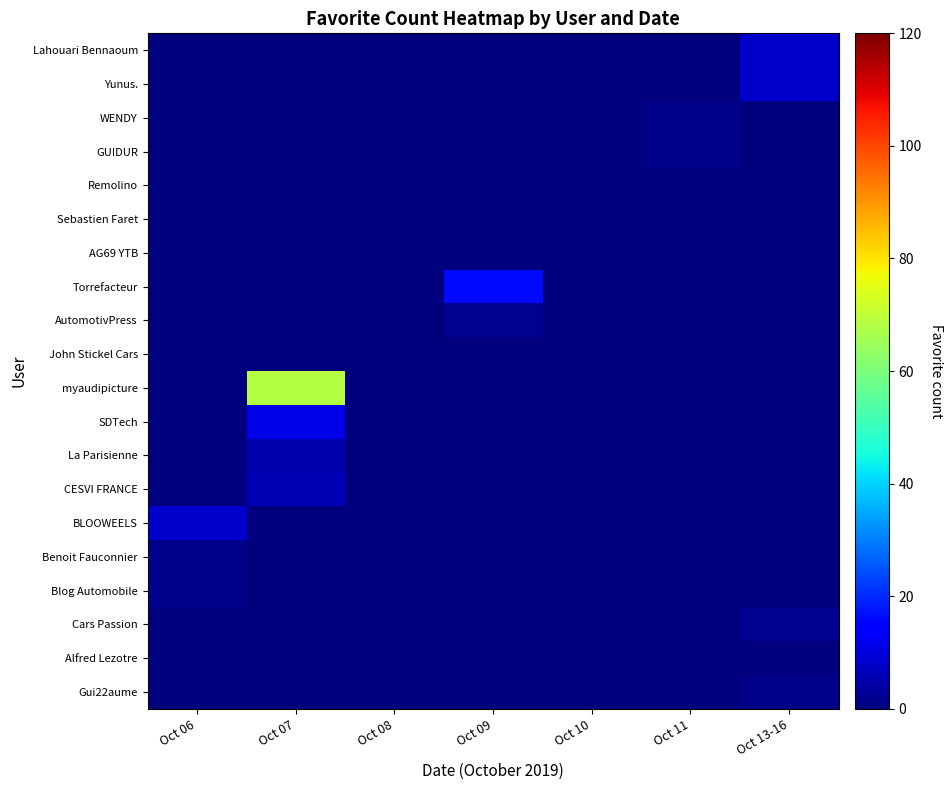

Reading right to left, what are all the values shown in this chart?

Lahouari Bennaoum: Oct 13-16=8	Oct 11=0	Oct 10=0	Oct 09=0	Oct 08=0	Oct 07=0	Oct 06=0
Yunus.: Oct 13-16=8	Oct 11=0	Oct 10=0	Oct 09=0	Oct 08=0	Oct 07=0	Oct 06=0
WENDY: Oct 13-16=0	Oct 11=1	Oct 10=0	Oct 09=0	Oct 08=0	Oct 07=0	Oct 06=0
GUIDUR: Oct 13-16=0	Oct 11=1	Oct 10=0	Oct 09=0	Oct 08=0	Oct 07=0	Oct 06=0
Remolino: Oct 13-16=0	Oct 11=0	Oct 10=0	Oct 09=0	Oct 08=0	Oct 07=0	Oct 06=0
Sebastien Faret: Oct 13-16=0	Oct 11=0	Oct 10=0	Oct 09=0	Oct 08=0	Oct 07=0	Oct 06=0
AG69 YTB: Oct 13-16=0	Oct 11=0	Oct 10=0	Oct 09=0	Oct 08=0	Oct 07=0	Oct 06=0
Torrefacteur: Oct 13-16=0	Oct 11=0	Oct 10=0	Oct 09=16	Oct 08=0	Oct 07=0	Oct 06=0
AutomotivPress: Oct 13-16=0	Oct 11=0	Oct 10=0	Oct 09=2	Oct 08=0	Oct 07=0	Oct 06=0
John Stickel Cars: Oct 13-16=0	Oct 11=0	Oct 10=0	Oct 09=0	Oct 08=0	Oct 07=0	Oct 06=0
myaudipicture: Oct 13-16=0	Oct 11=0	Oct 10=0	Oct 09=0	Oct 08=0	Oct 07=68	Oct 06=0
SDTech: Oct 13-16=0	Oct 11=0	Oct 10=0	Oct 09=0	Oct 08=0	Oct 07=11	Oct 06=0
La Parisienne: Oct 13-16=0	Oct 11=0	Oct 10=0	Oct 09=0	Oct 08=0	Oct 07=5	Oct 06=0
CESVI FRANCE: Oct 13-16=0	Oct 11=0	Oct 10=0	Oct 09=0	Oct 08=0	Oct 07=6	Oct 06=0
BLOOWEELS: Oct 13-16=0	Oct 11=0	Oct 10=0	Oct 09=0	Oct 08=0	Oct 07=0	Oct 06=8
Benoit Fauconnier: Oct 13-16=0	Oct 11=0	Oct 10=0	Oct 09=0	Oct 08=0	Oct 07=0	Oct 06=1
Blog Automobile: Oct 13-16=0	Oct 11=0	Oct 10=0	Oct 09=0	Oct 08=0	Oct 07=0	Oct 06=1
Cars Passion: Oct 13-16=2	Oct 11=0	Oct 10=0	Oct 09=0	Oct 08=0	Oct 07=0	Oct 06=0
Alfred Lezotre: Oct 13-16=0	Oct 11=0	Oct 10=0	Oct 09=0	Oct 08=0	Oct 07=0	Oct 06=0
Gui22aume: Oct 13-16=1	Oct 11=0	Oct 10=0	Oct 09=0	Oct 08=0	Oct 07=0	Oct 06=0